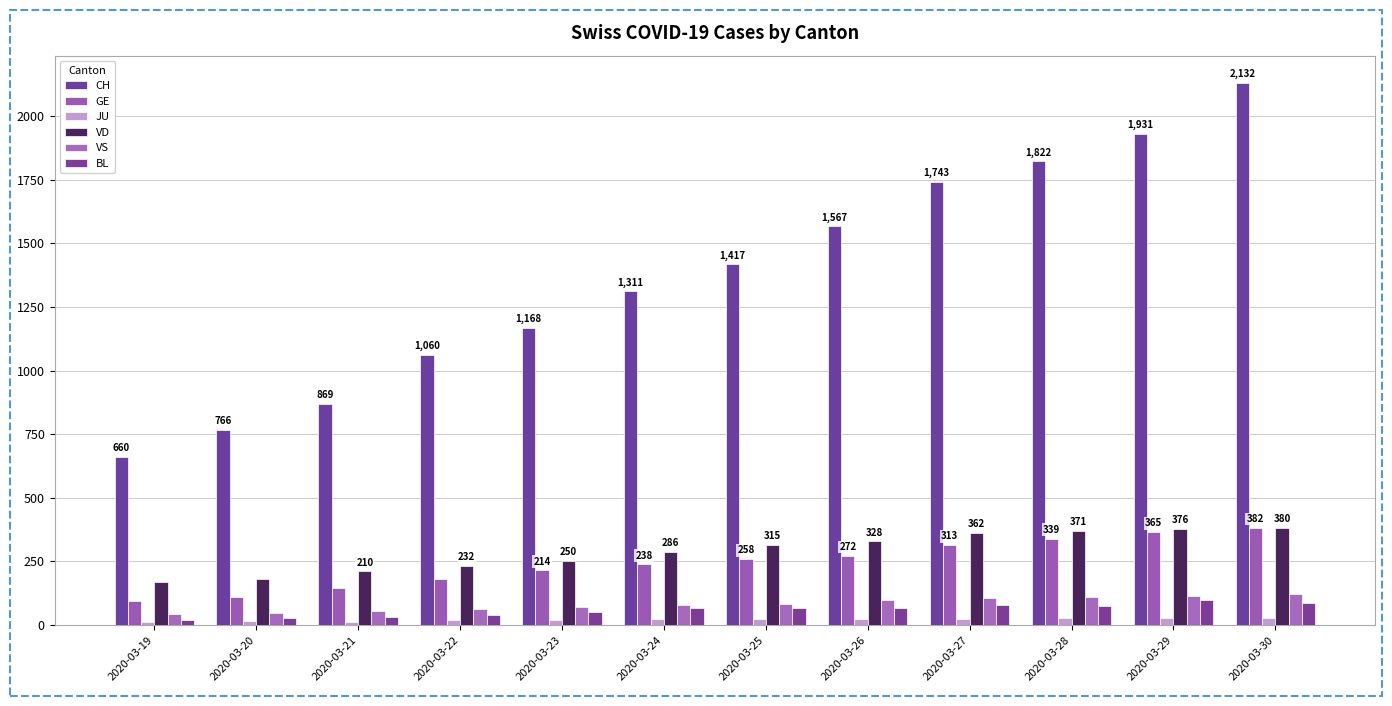

What is the value of the BL bar at the 7th from the left?

68